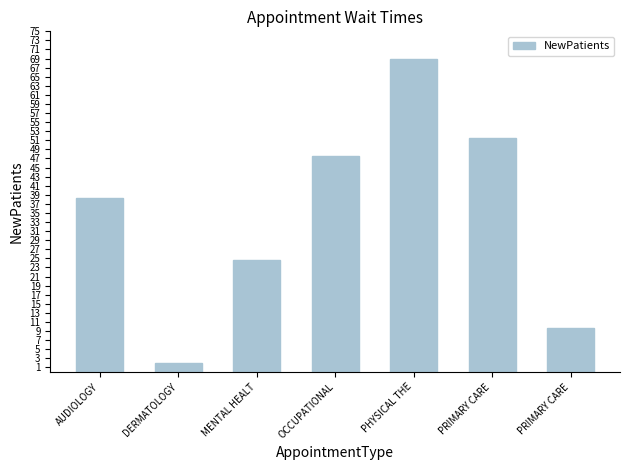

Read the value at OCCUPATIONAL.

47.5